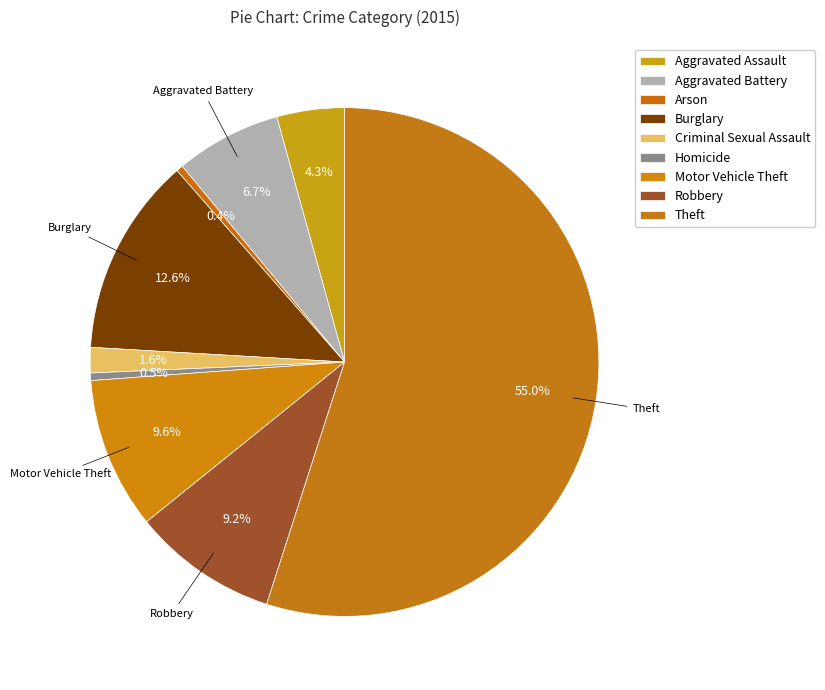

To the nearest percent, what is the combined percentage of Homicide and Aggravated Battery?

7%